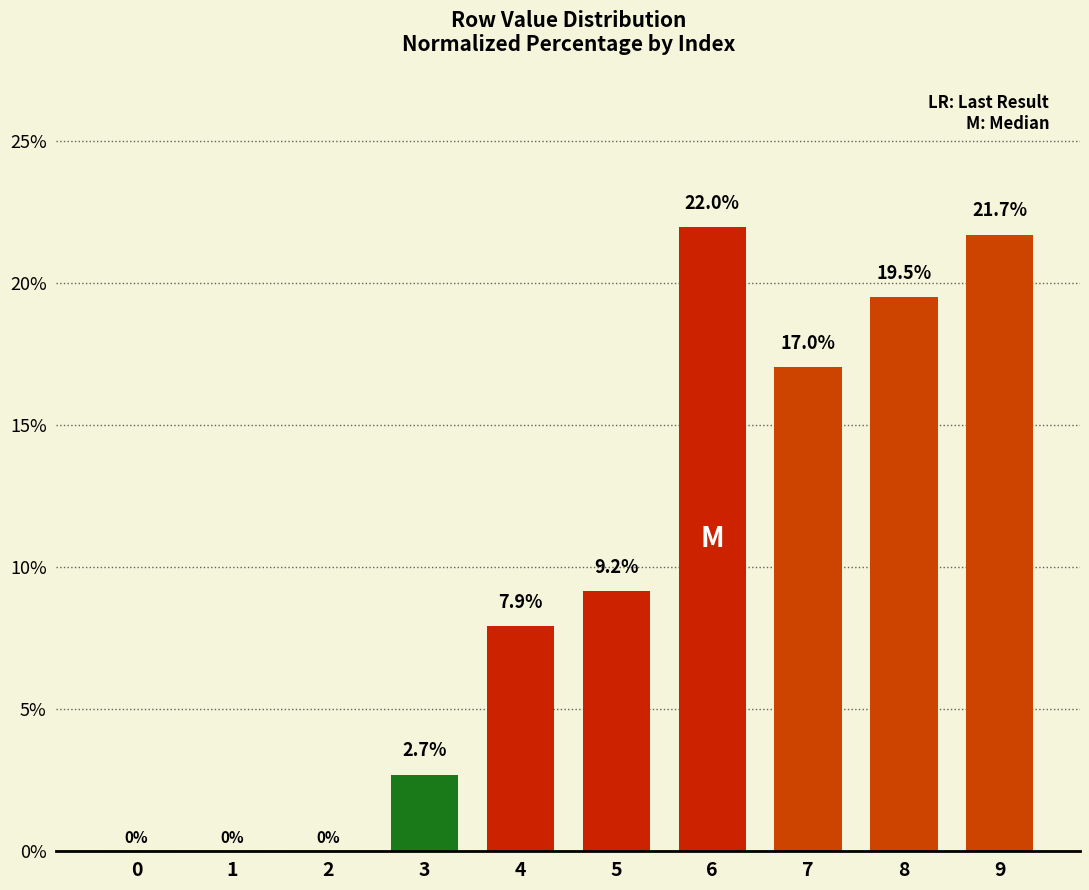

What is the sum of the values at 7 and 8?

36.5